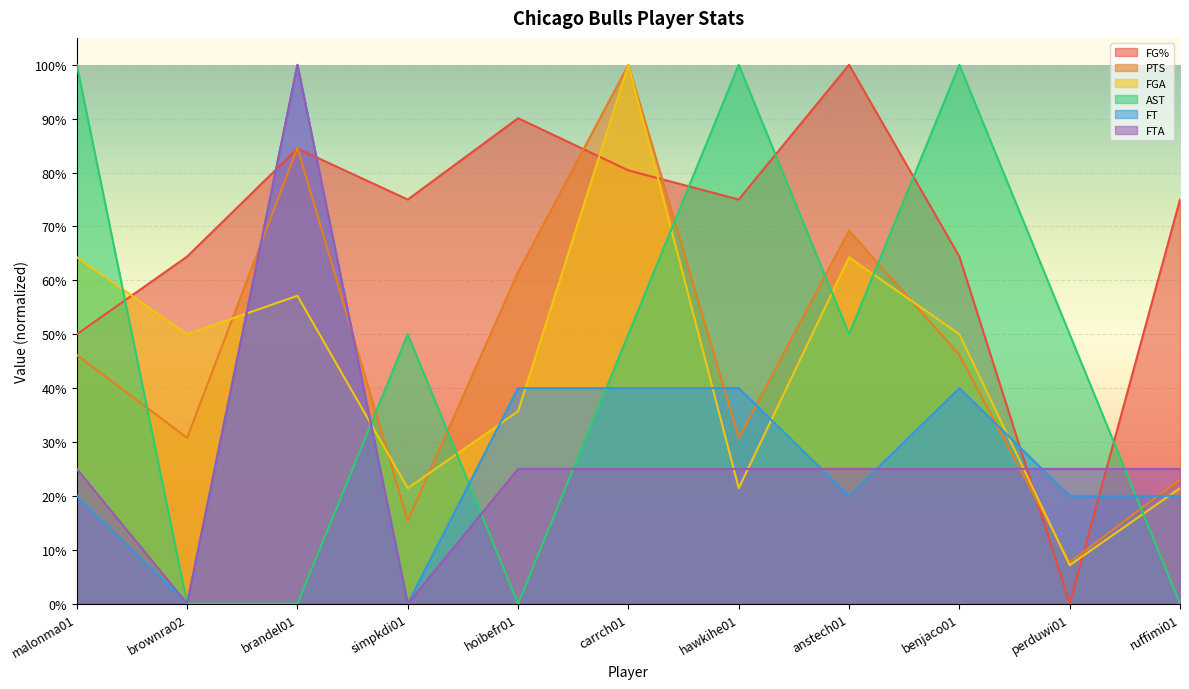

What is the minimum value for FGA?

0.1